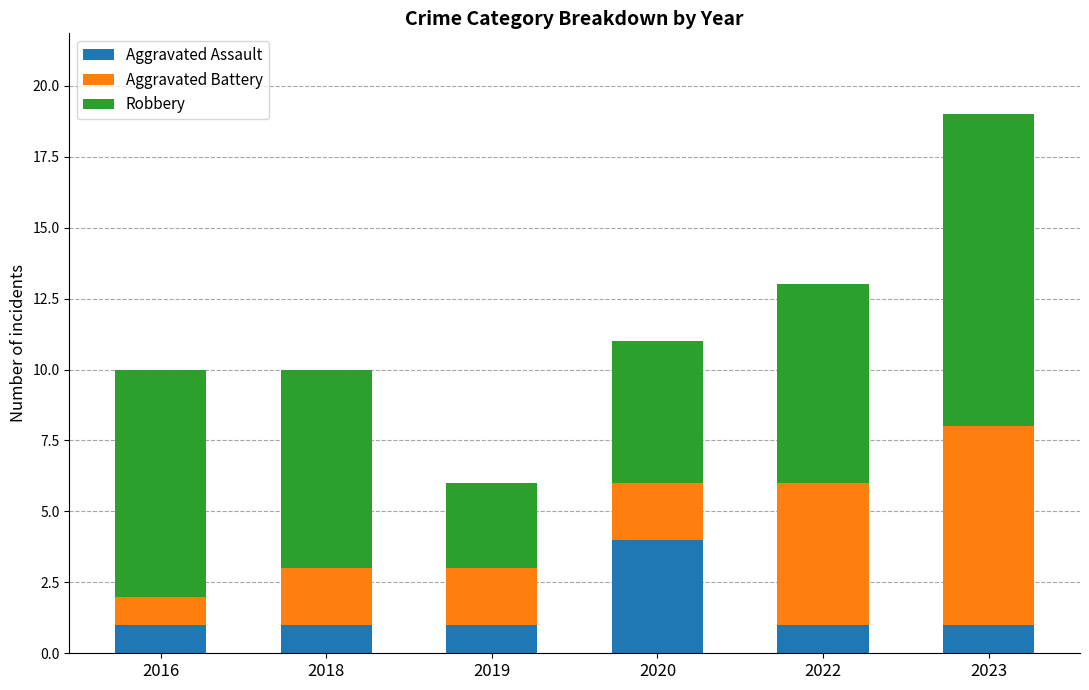

What is the total value across all series at 2019?

6